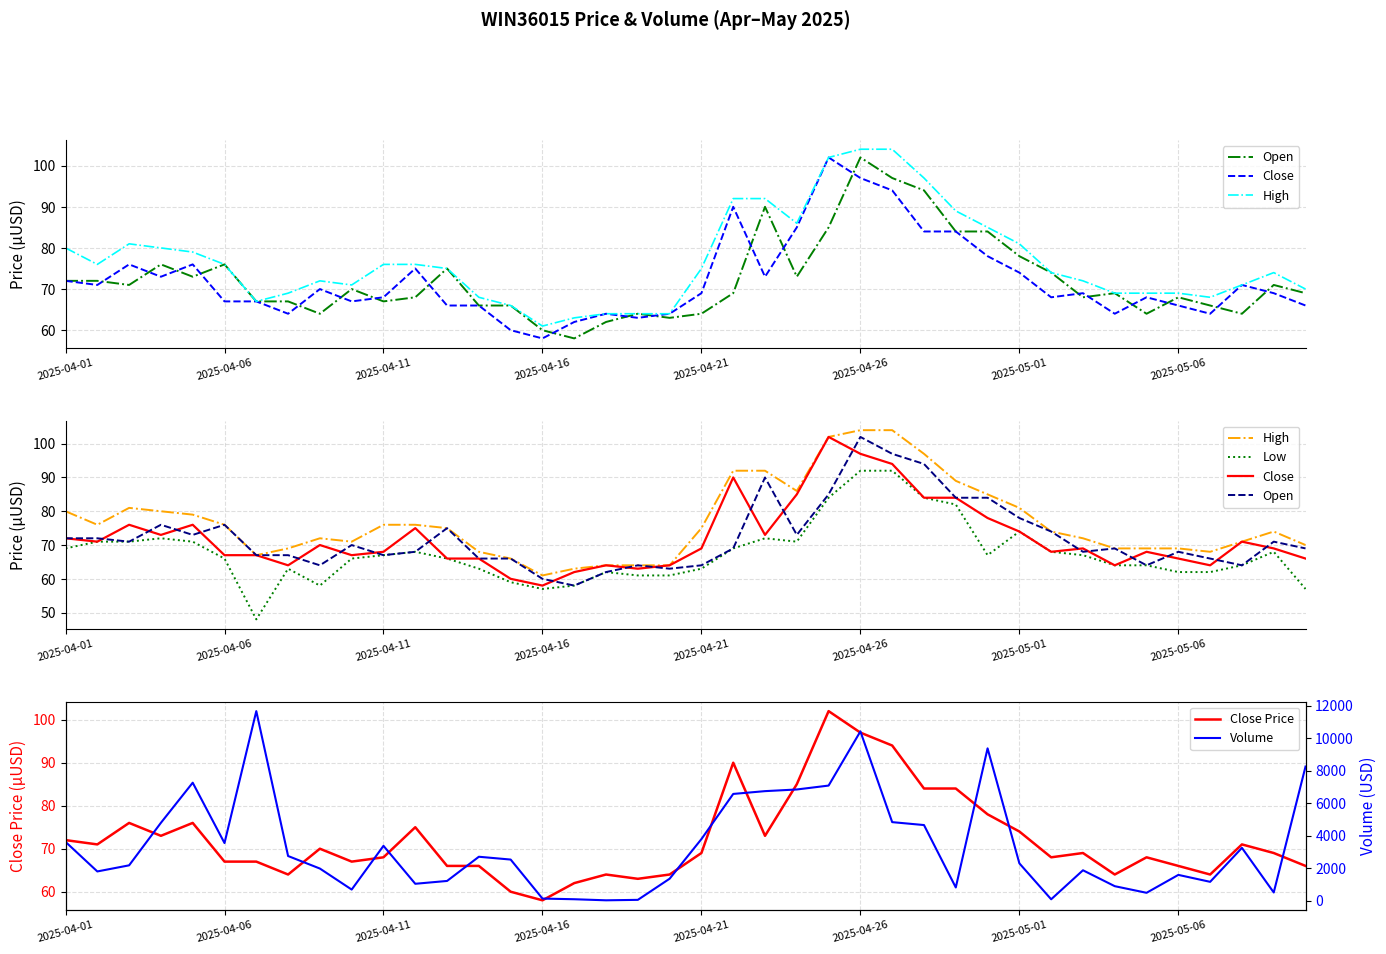

Reading right to left, extract all data points from this chart.

Open: 69.0	71.0	64.0	66.0	68.0	64.0	69.0	68.0	74.0	78.0	84.0	84.0	94.0	97.0	102.0	85.0	73.0	90.0	69.0	64.0	63.0	64.0	62.0	58.0	60.0	66.0	66.0	75.0	68.0	67.0	70.0	64.0	67.0	67.0	76.0	73.0	76.0	71.0	72.0	72.0
Close: 66.0	69.0	71.0	64.0	66.0	68.0	64.0	69.0	68.0	74.0	78.0	84.0	84.0	94.0	97.0	102.0	85.0	73.0	90.0	69.0	64.0	63.0	64.0	62.0	58.0	60.0	66.0	66.0	75.0	68.0	67.0	70.0	64.0	67.0	67.0	76.0	73.0	76.0	71.0	72.0
High: 70.0	74.0	71.0	68.0	69.0	69.0	69.0	72.0	74.0	81.0	85.0	89.0	97.0	104.0	104.0	102.0	86.0	92.0	92.0	75.0	64.0	64.0	64.0	63.0	61.0	66.0	68.0	75.0	76.0	76.0	71.0	72.0	69.0	67.0	76.0	79.0	80.0	81.0	76.0	80.0
Low: 57.0	68.0	64.0	62.0	62.0	64.0	64.0	67.0	68.0	74.0	67.0	82.0	84.0	92.0	92.0	84.0	71.0	72.0	69.0	63.0	61.0	61.0	62.0	58.0	57.0	59.0	63.0	66.0	68.0	67.0	66.0	58.0	63.0	48.0	66.0	71.0	72.0	71.0	71.0	69.0
Close Price: 66.0	69.0	71.0	64.0	66.0	68.0	64.0	69.0	68.0	74.0	78.0	84.0	84.0	94.0	97.0	102.0	85.0	73.0	90.0	69.0	64.0	63.0	64.0	62.0	58.0	60.0	66.0	66.0	75.0	68.0	67.0	70.0	64.0	67.0	67.0	76.0	73.0	76.0	71.0	72.0
Volume: 8244.0	497.0	3241.0	1152.0	1579.0	477.0	884.0	1863.0	78.0	2289.0	9364.0	806.0	4645.0	4825.0	10408.0	7074.0	6834.0	6732.0	6560.0	3782.0	1344.0	43.0	15.0	81.0	122.0	2522.0	2695.0	1206.0	1032.0	3367.0	676.0	1969.0	2740.0	11655.0	3538.0	7251.0	4784.0	2167.0	1791.0	3611.0